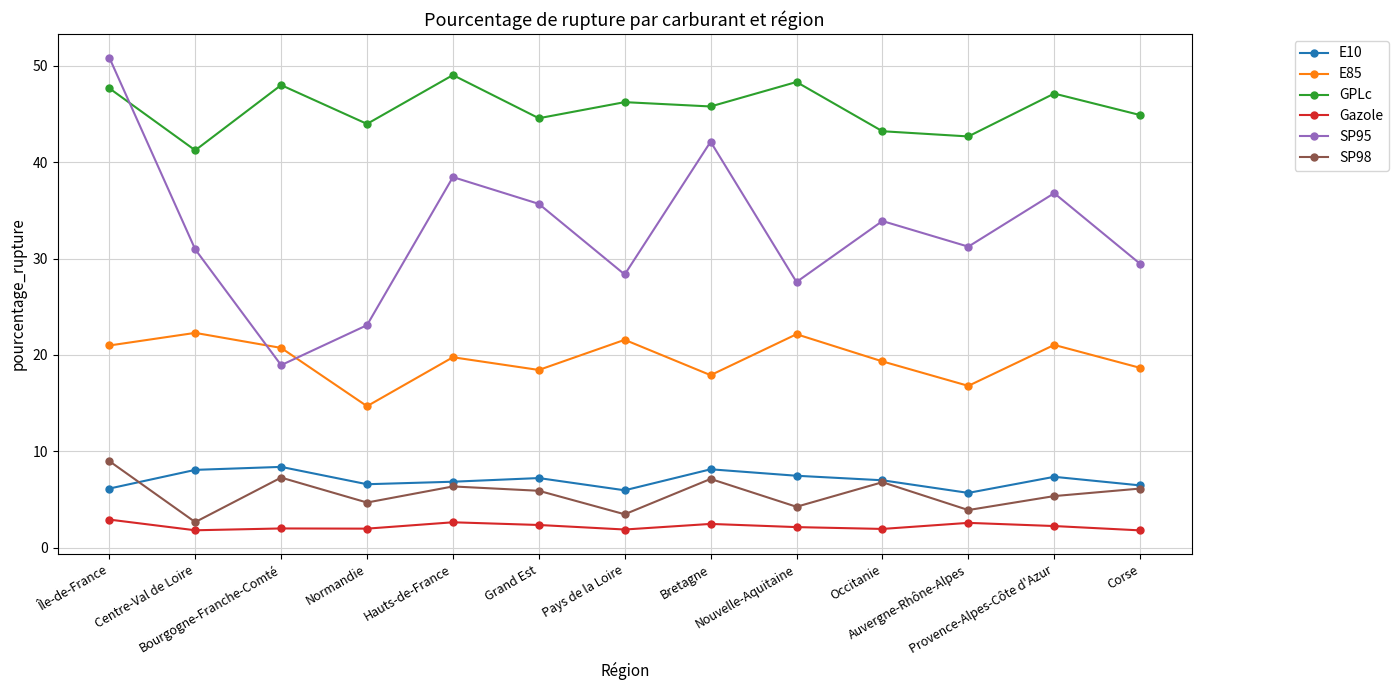

What is the approximate value of Gazole at Centre-Val de Loire?

1.8